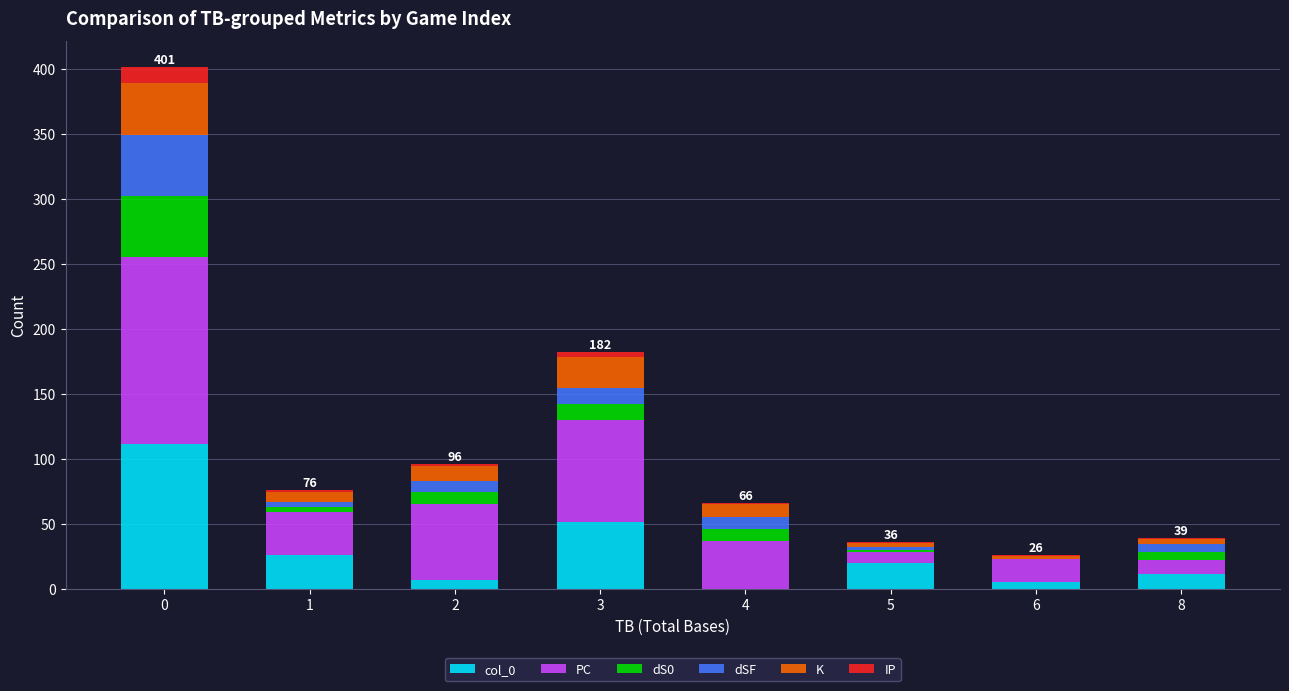

Which series changed the most between 2 and 4?

PC